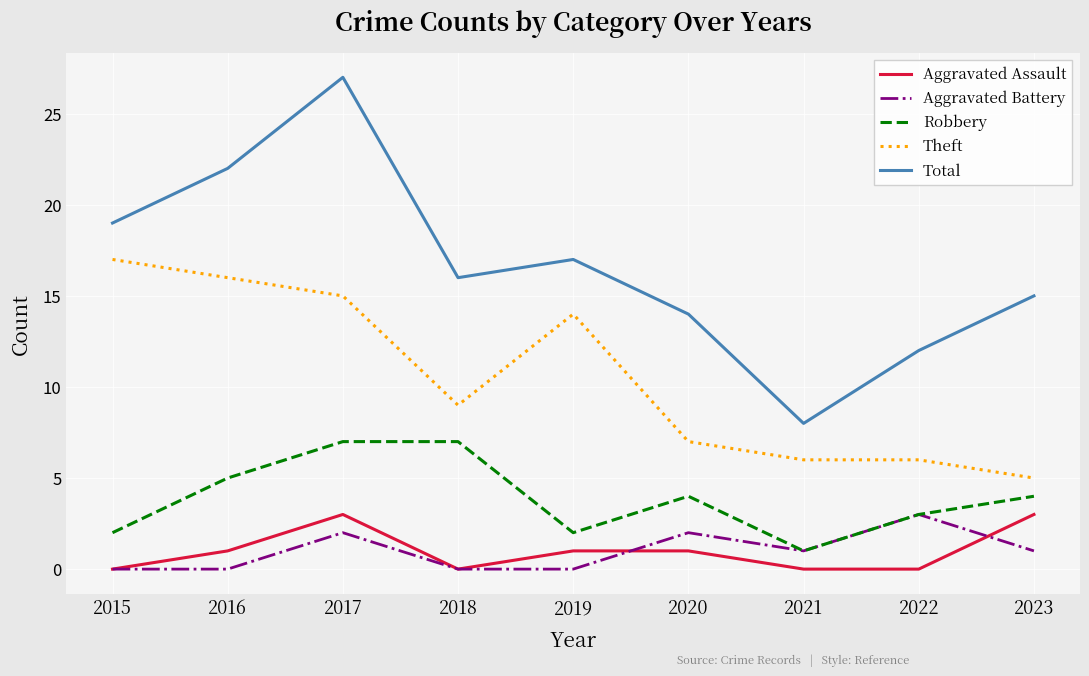

What is the spread (max minus min) of values at 2021?

8